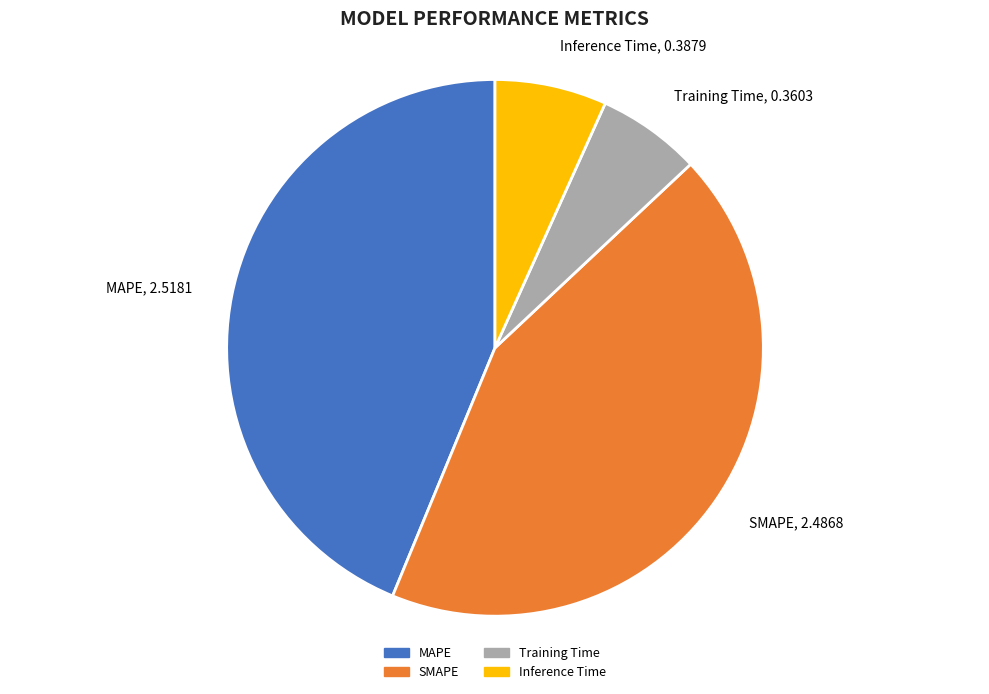

Which category has the biggest portion of the pie?

MAPE